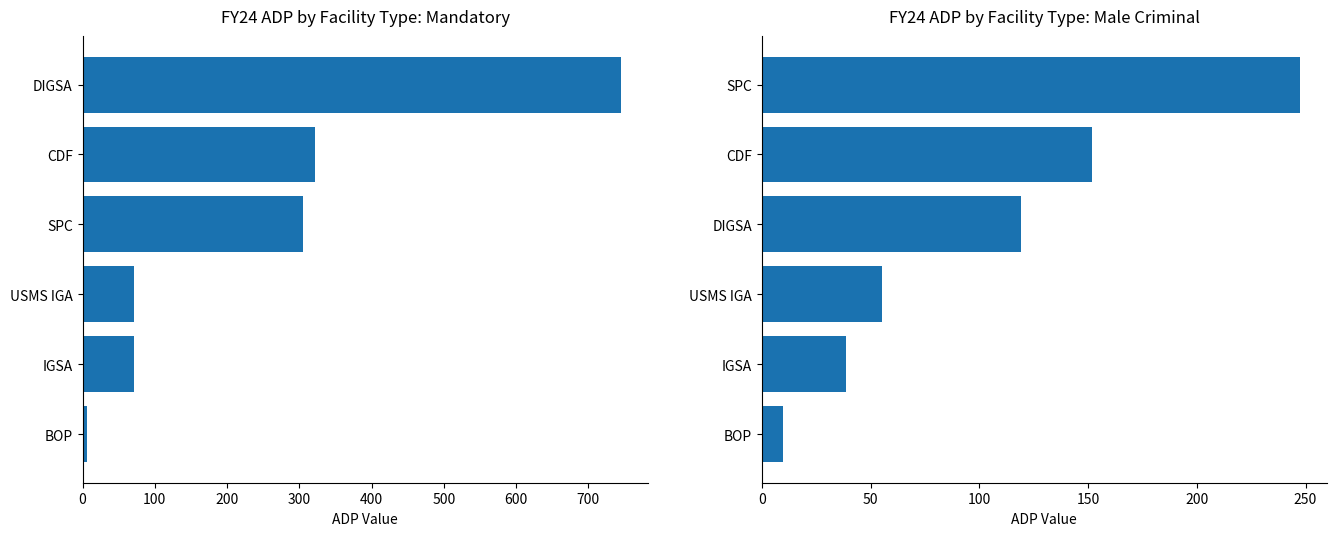

Is the value of Male Criminal ADP at 300 greater than the value of Mandatory ADP at 200?

Yes